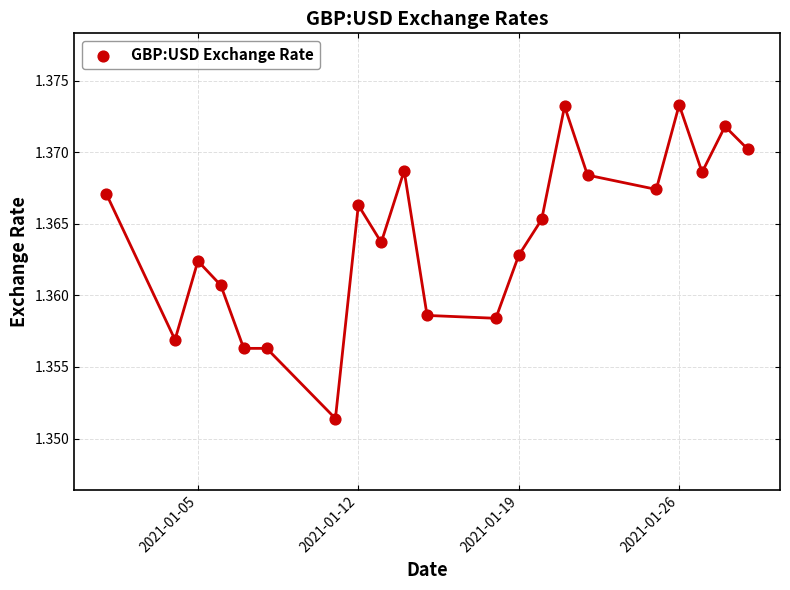

What is the range of X values (max minus min)?

28.0